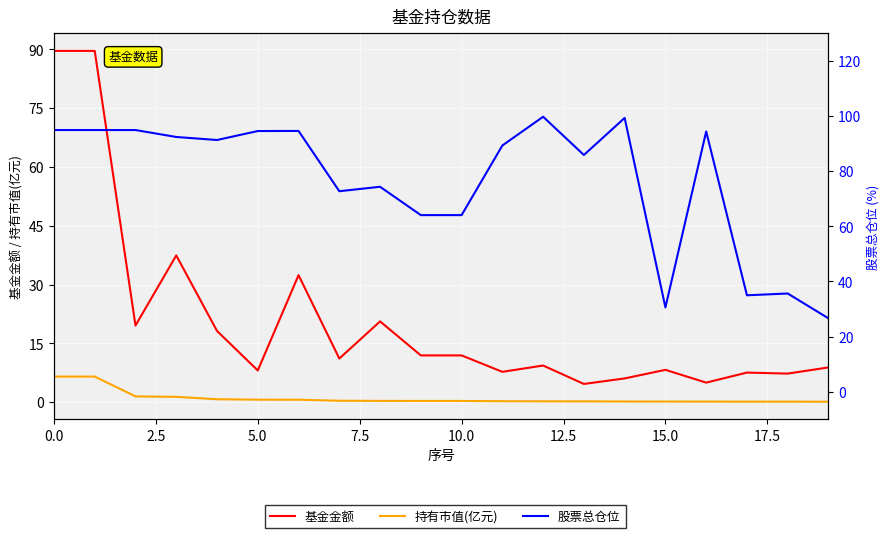

Rank the series by their average value, from highest to lowest.

股票总仓位, 基金金额, 持有市值(亿元)